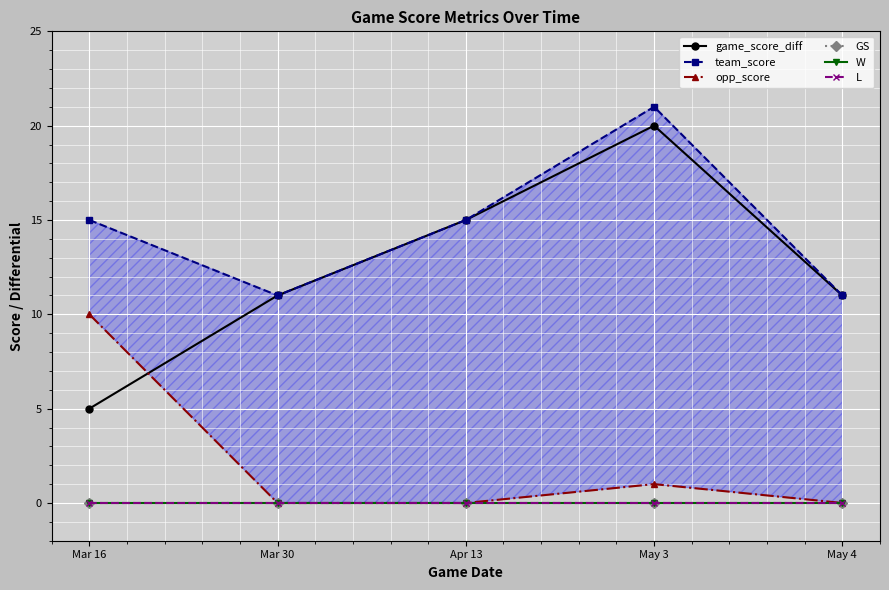

The game_score_diff series shows 15 at Apr 13. True or false?

True